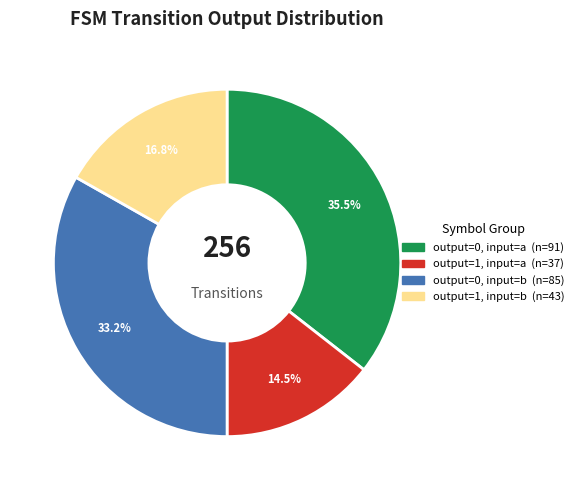

Does any single category account for the majority?

No